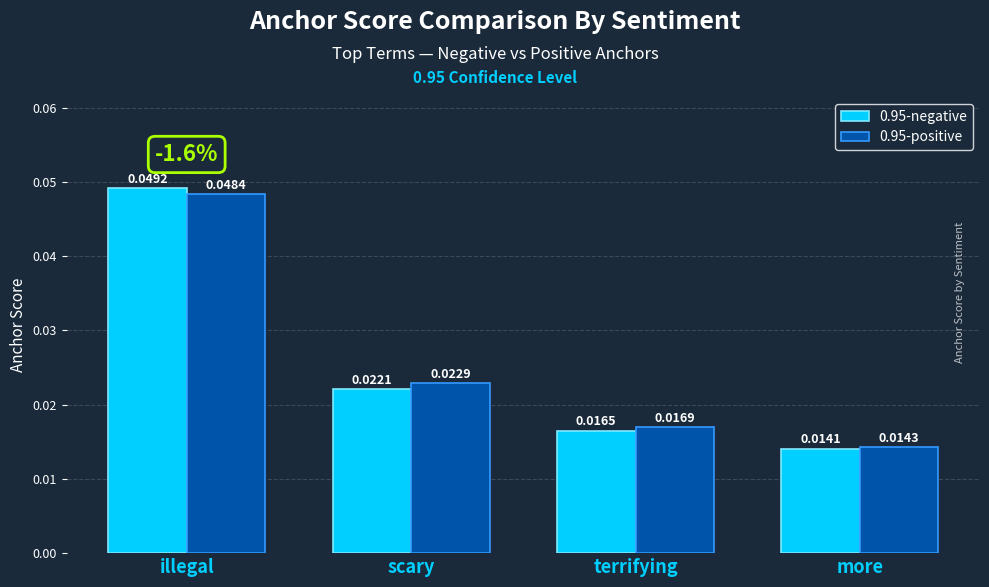

Which series has the largest range (max minus min)?

0.95-negative